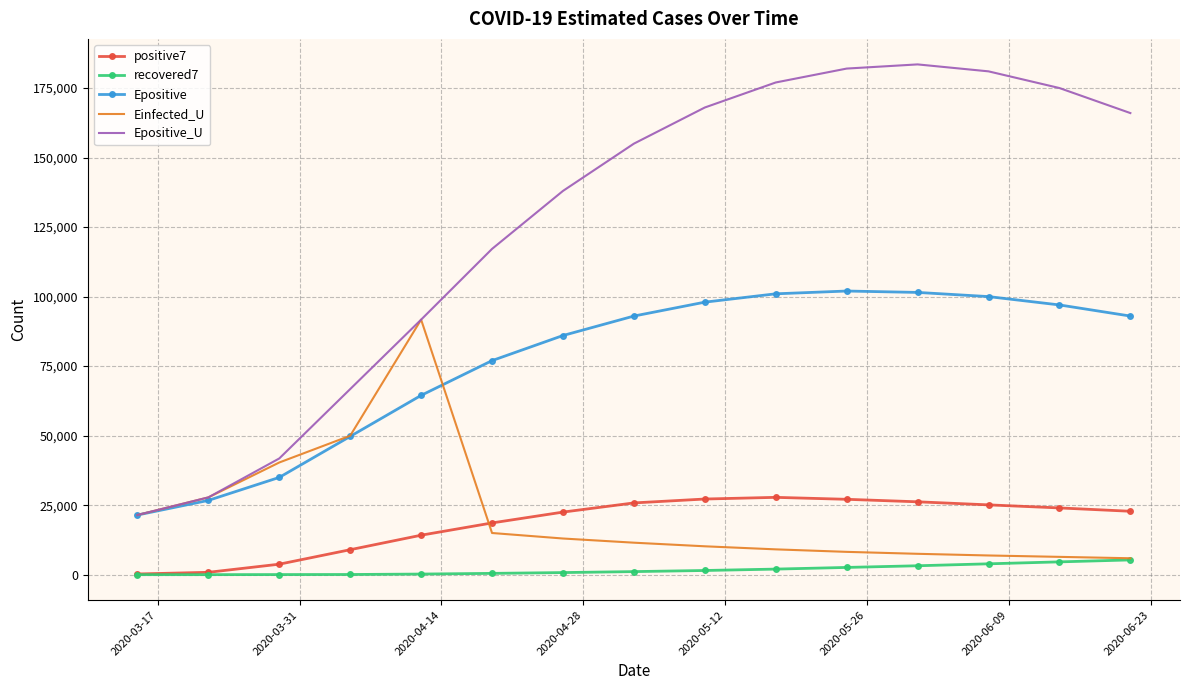

What is the minimum value for Epositive?

21450.2